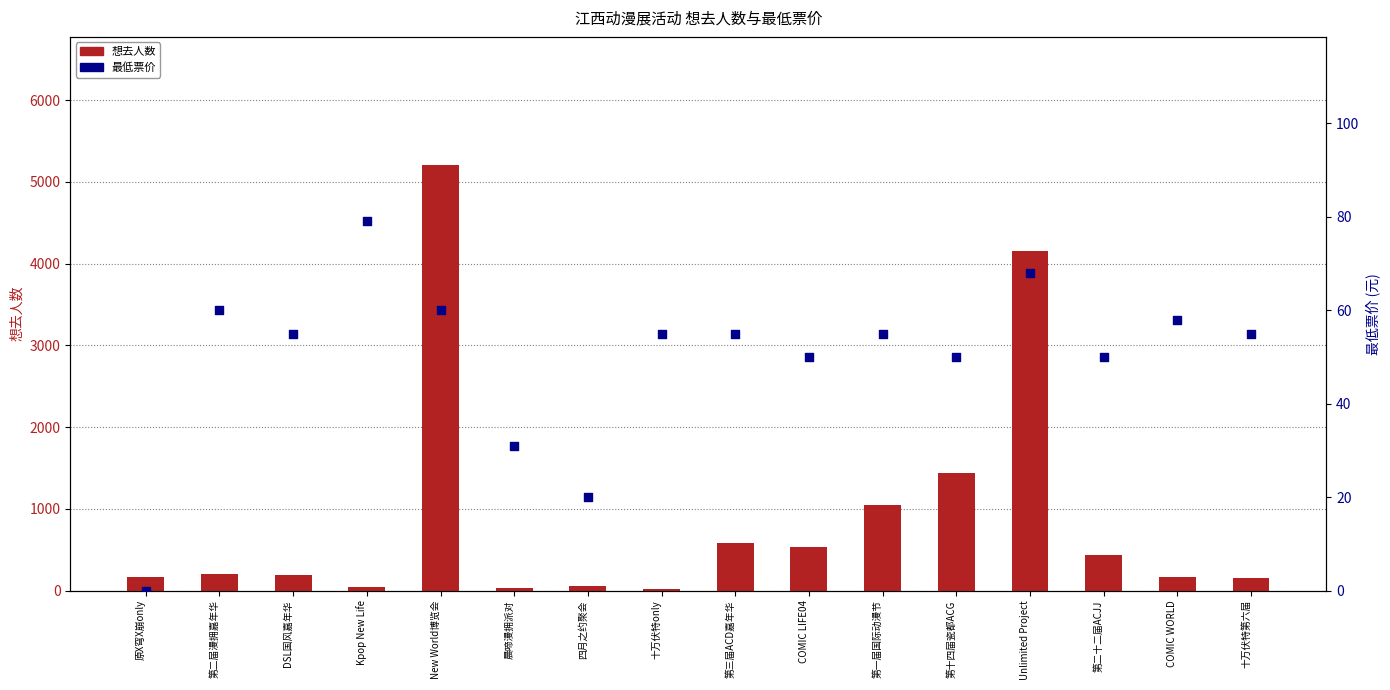

At which category is the sum across all series the highest?

New World博览会